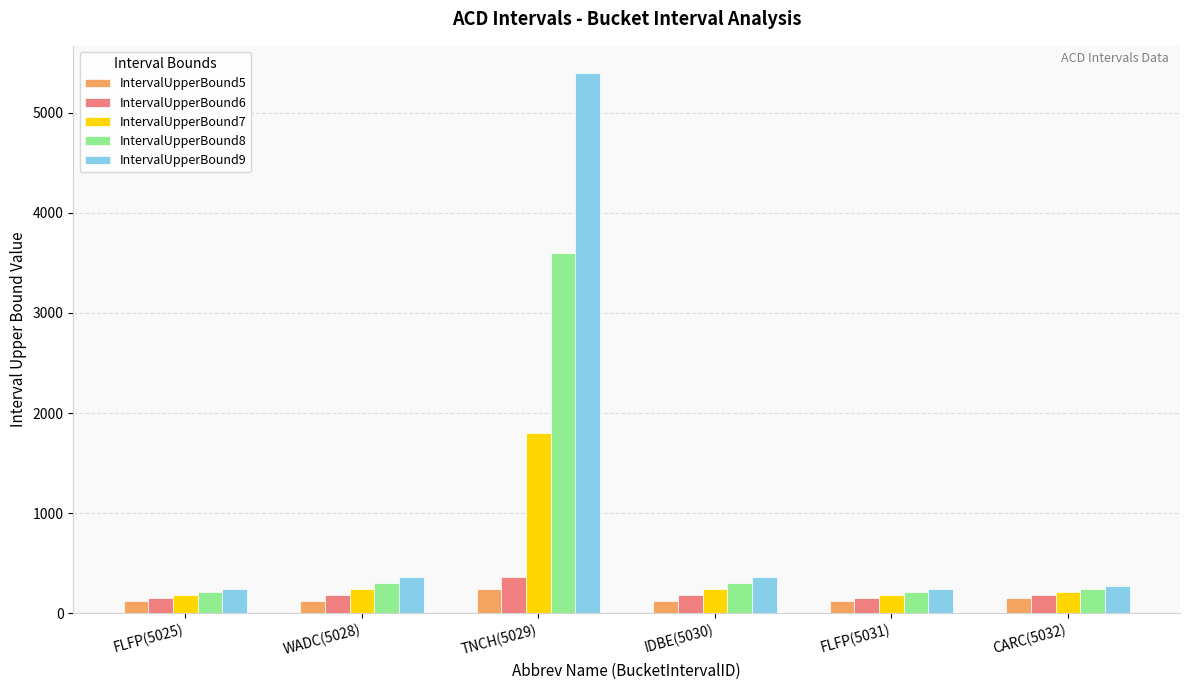

What is the sum of the IntervalUpperBound9 values at FLFP(5031) and FLFP(5025)?

480